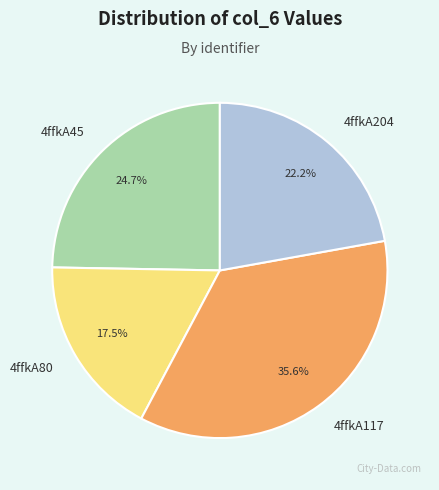

True or false: 4ffkA204 accounts for 9% of the total.

False